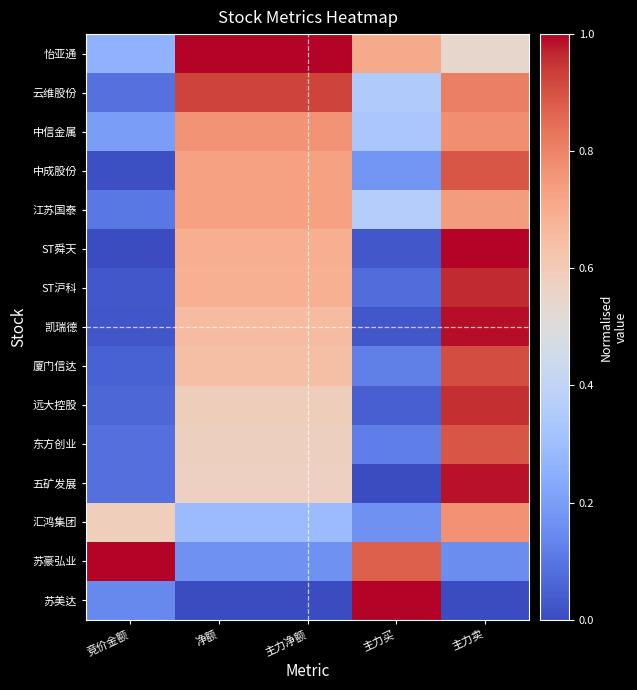

How many series are shown in this chart?

15